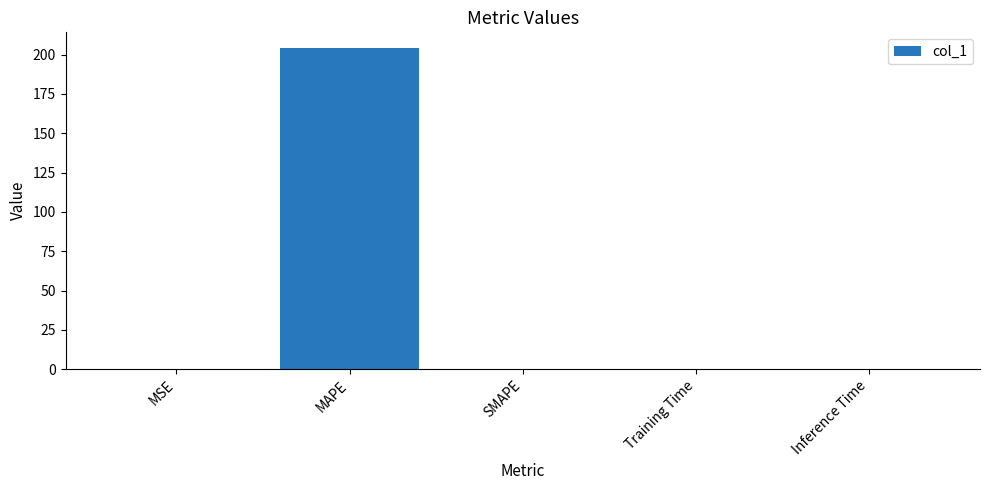

The chart shows a value of 0.0 at MSE. True or false?

True